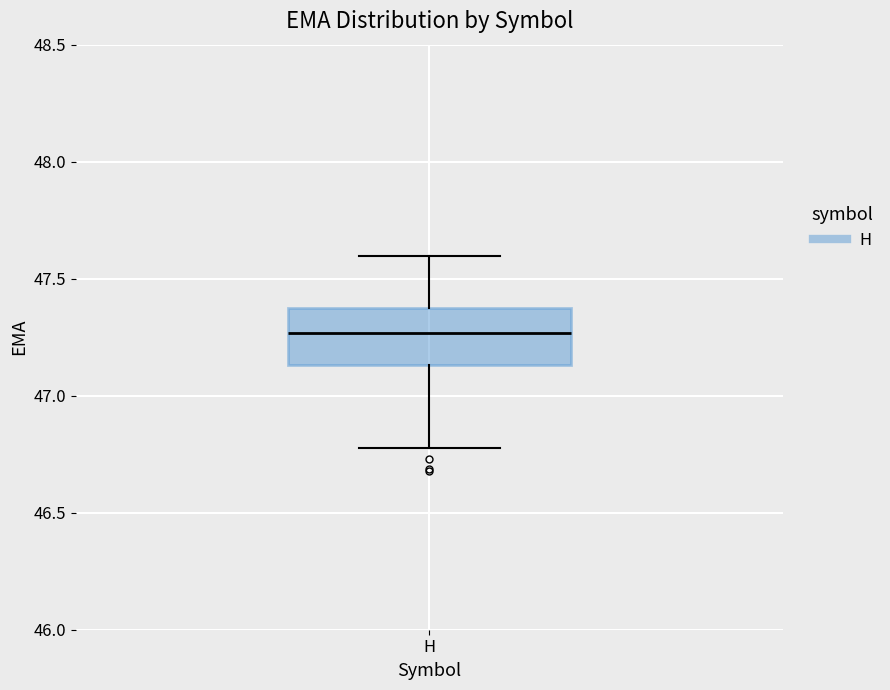

Transcribe this box plot: give where the median line is, the range the box spans, and where the two whiskers end, as read against the y-axis. The values are not printed on the chart, so give them approximately, as read against the axis.

median 47.25, box 47.15 to 47.40, whiskers 46.80 to 47.60